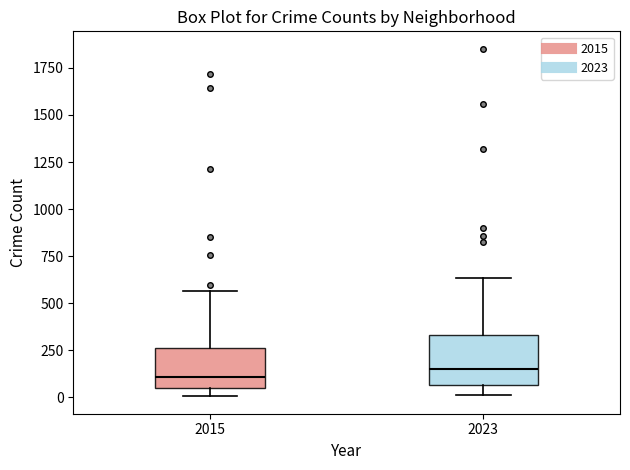

Reading left to right, read every box against the y-axis: the position of its median line, the range the box covers, and the ends of its whiskers. The values are not printed on the chart, so give them approximately, as read against the axis.

2015: median 100, box 50 to 250, whiskers 0 to 550
2023: median 150, box 50 to 350, whiskers 0 to 650